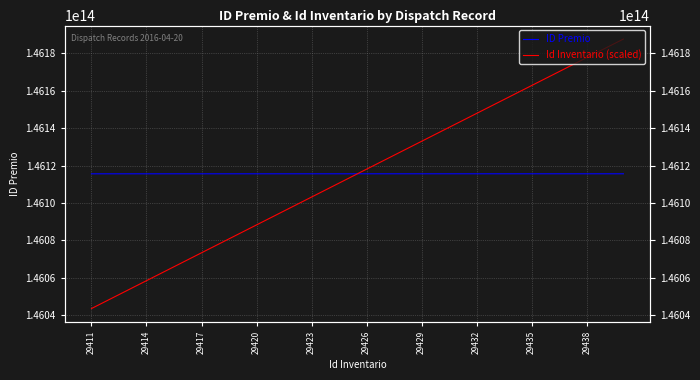

What is the sum of the Id Inventario (scaled) values at 29411 and 29?

292231259918030.9